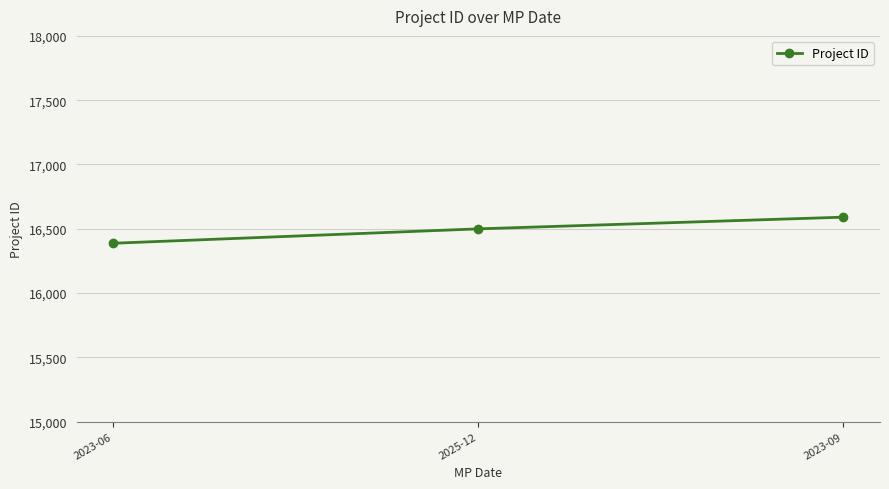

What is the label of the 3rd point from the left?

2023-09